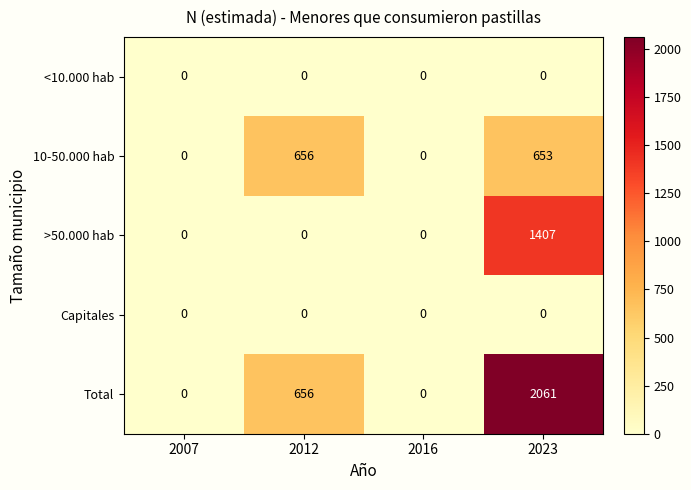

What is the maximum value shown in the chart?

2061